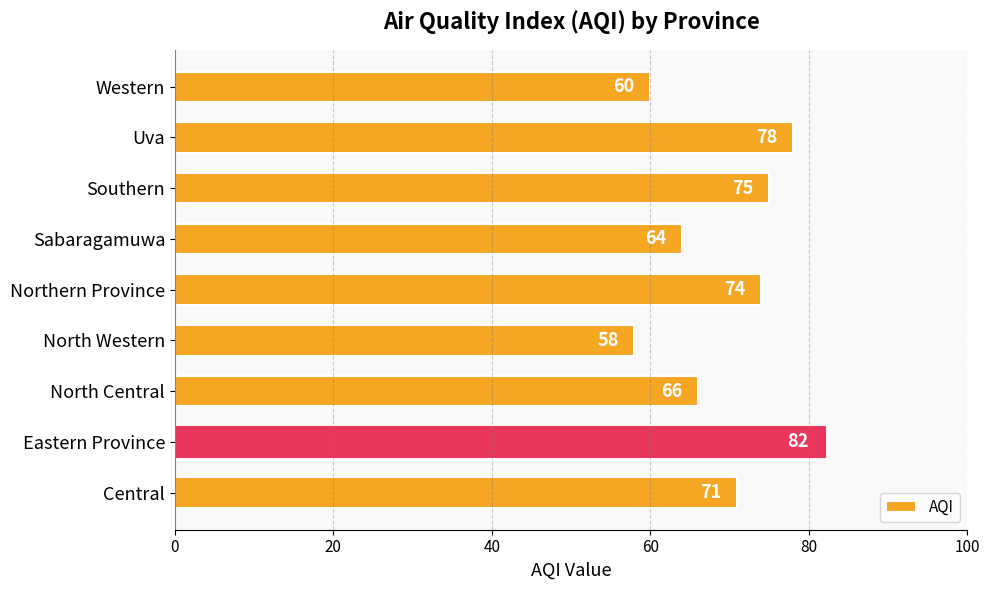

Count the number of data series in this chart.

1